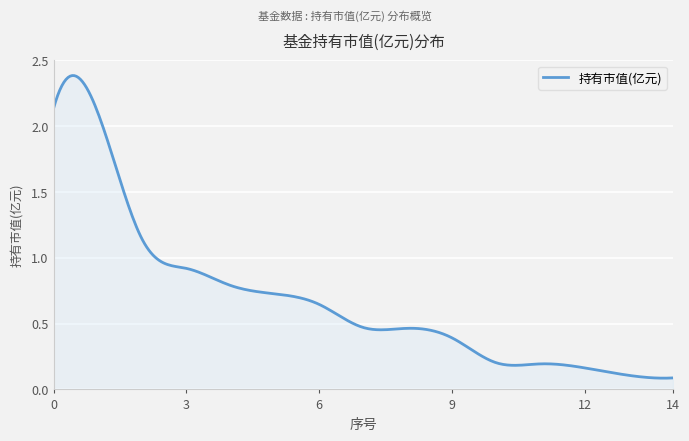

Rank the categories by value from highest to lowest.

0, 1, 2, 3, 4, 5, 6, 7, 8, 9, 10, 11, 12, 13, 14